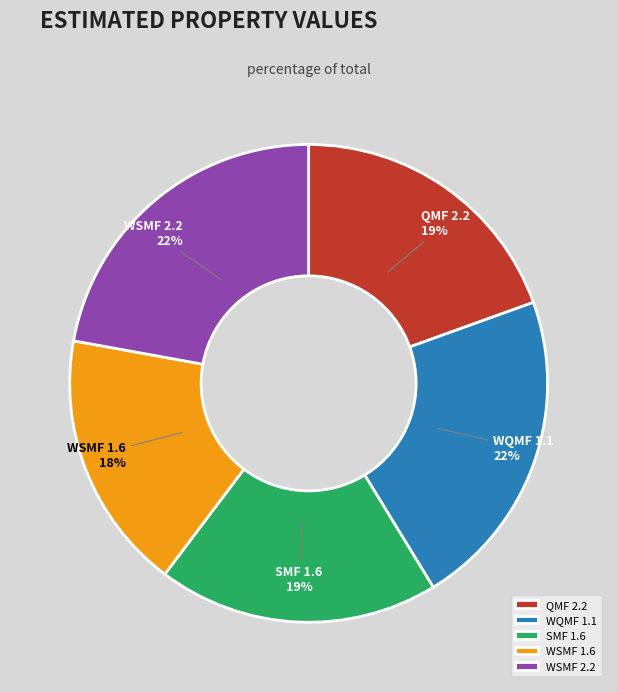

How many segments does this pie chart have?

5